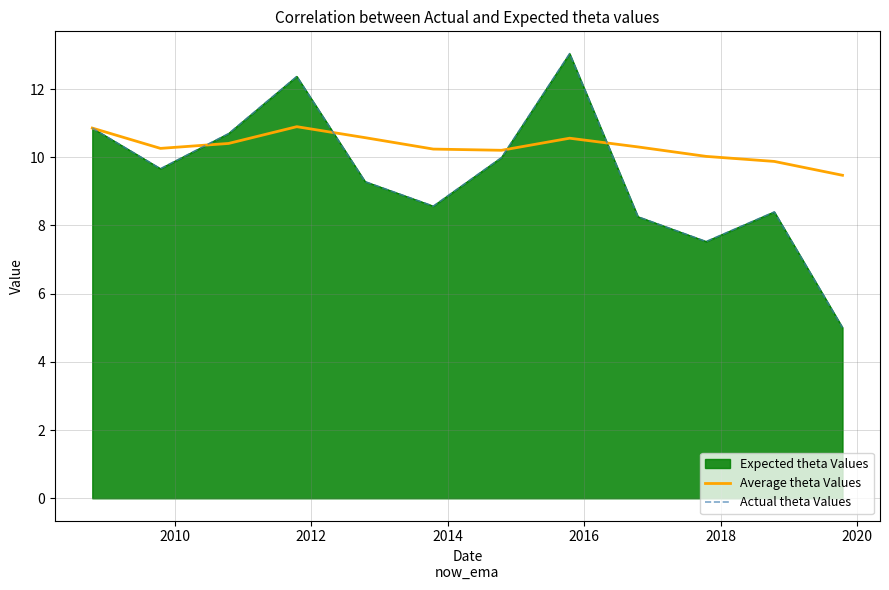

What is the highest value of the Average theta Values series?

10.9